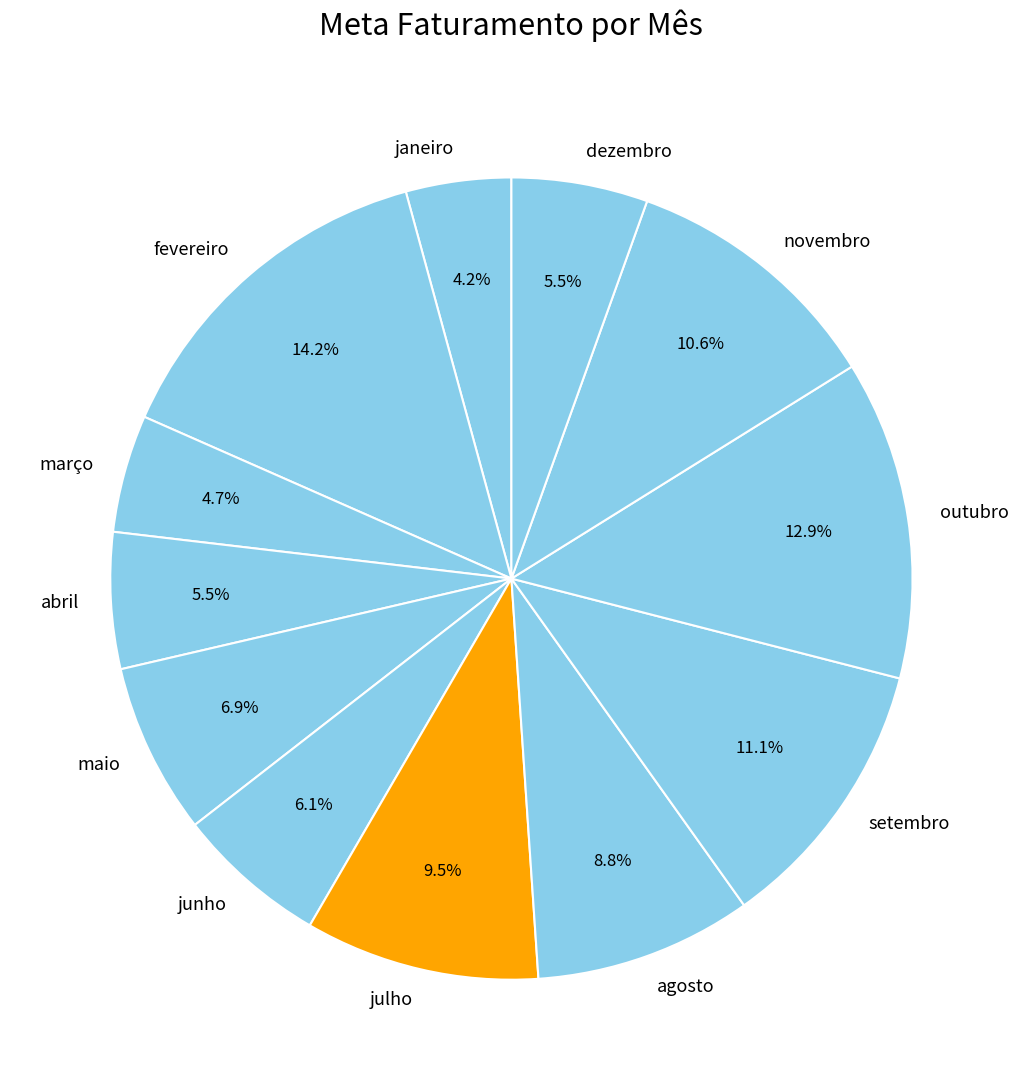

What is the ratio of the value at março to the value at agosto?

0.5